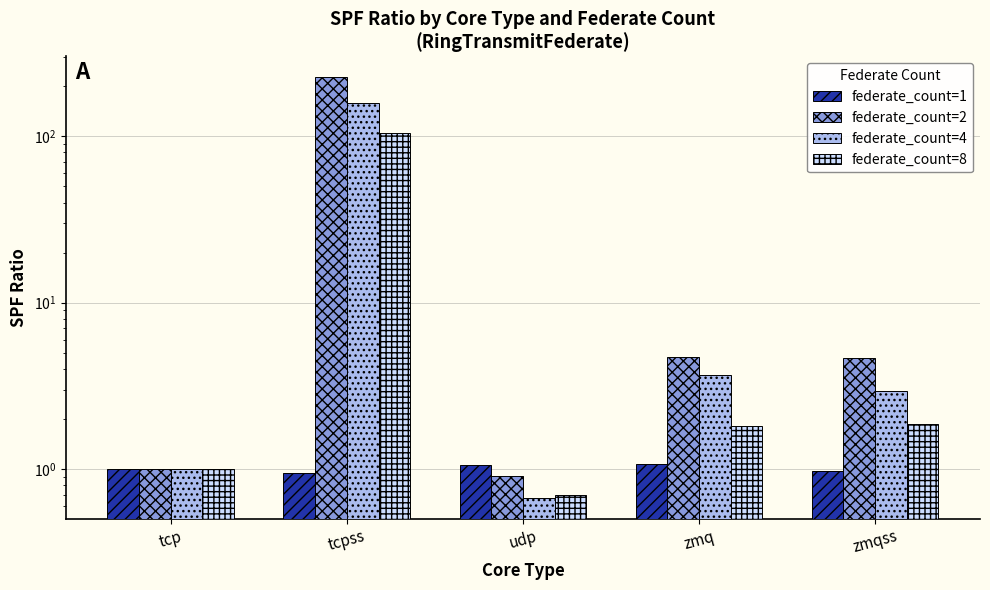

Which series changed the most between udp and zmqss?

federate_count=2